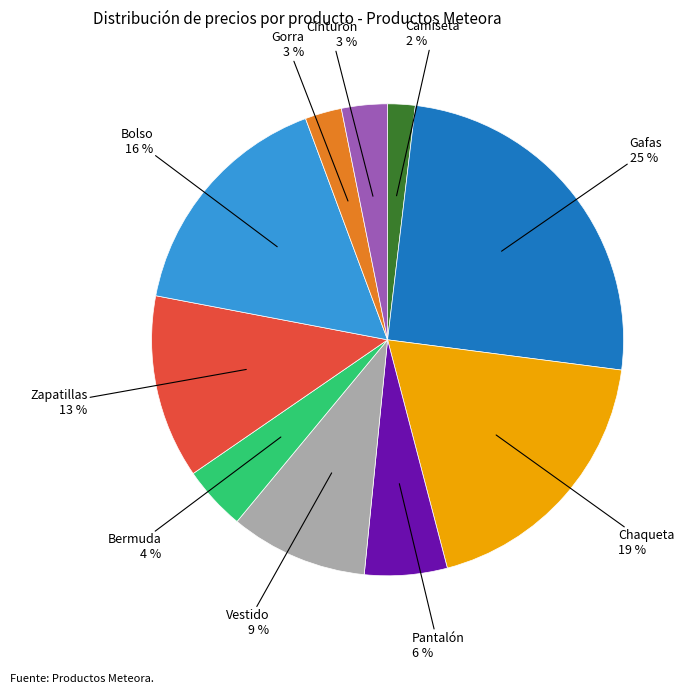

To the nearest percent, what is the difference between the largest and smallest slice percentages?

23%